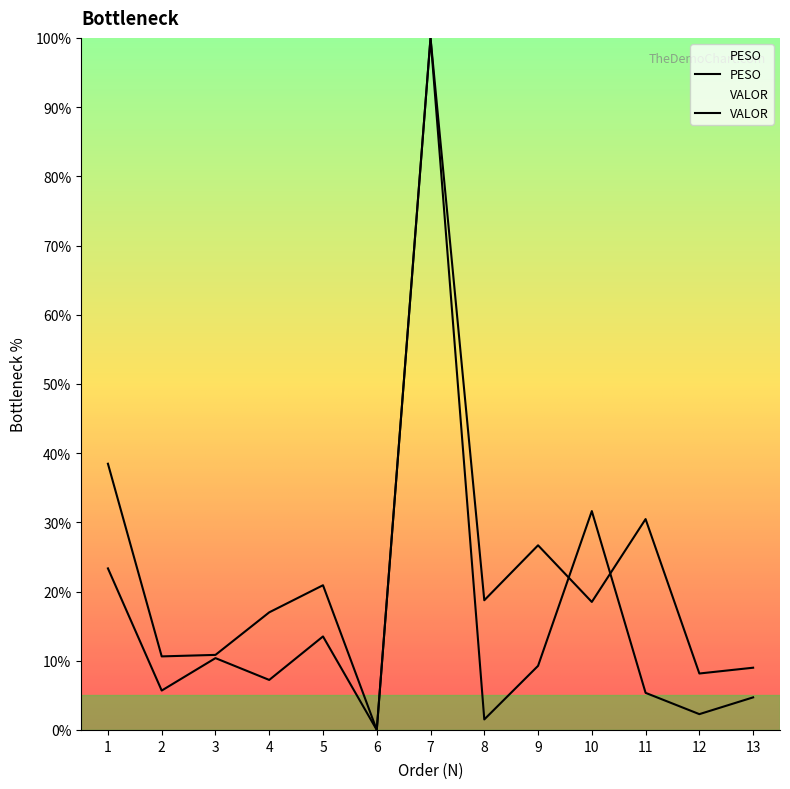

At which category is the sum across all series the highest?

7